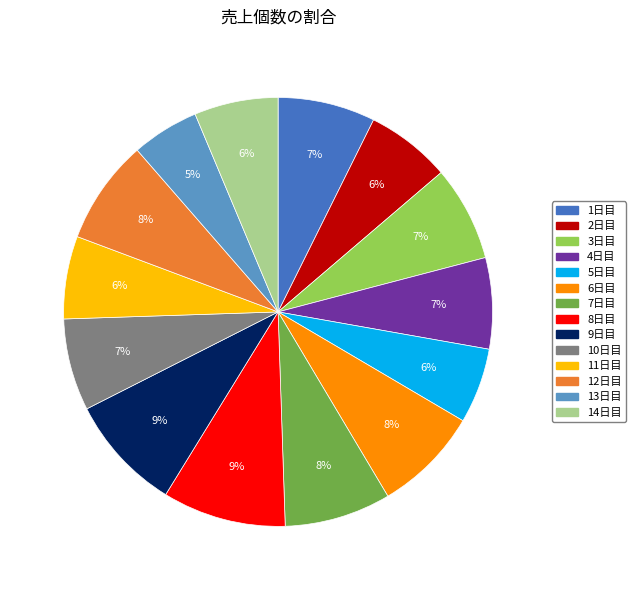

To the nearest percent, what portion does 4日目 represent?

7%